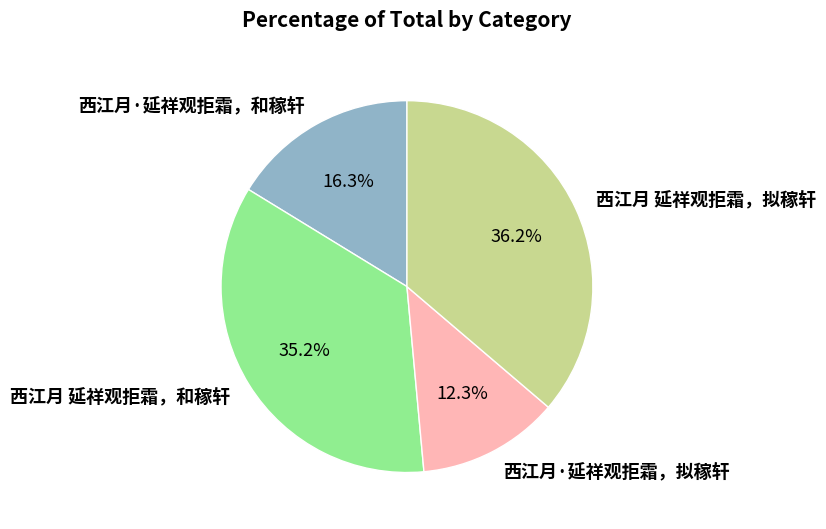

What portion of the pie excludes 西江月·延祥观拒霜，拟稼轩?

87.7%